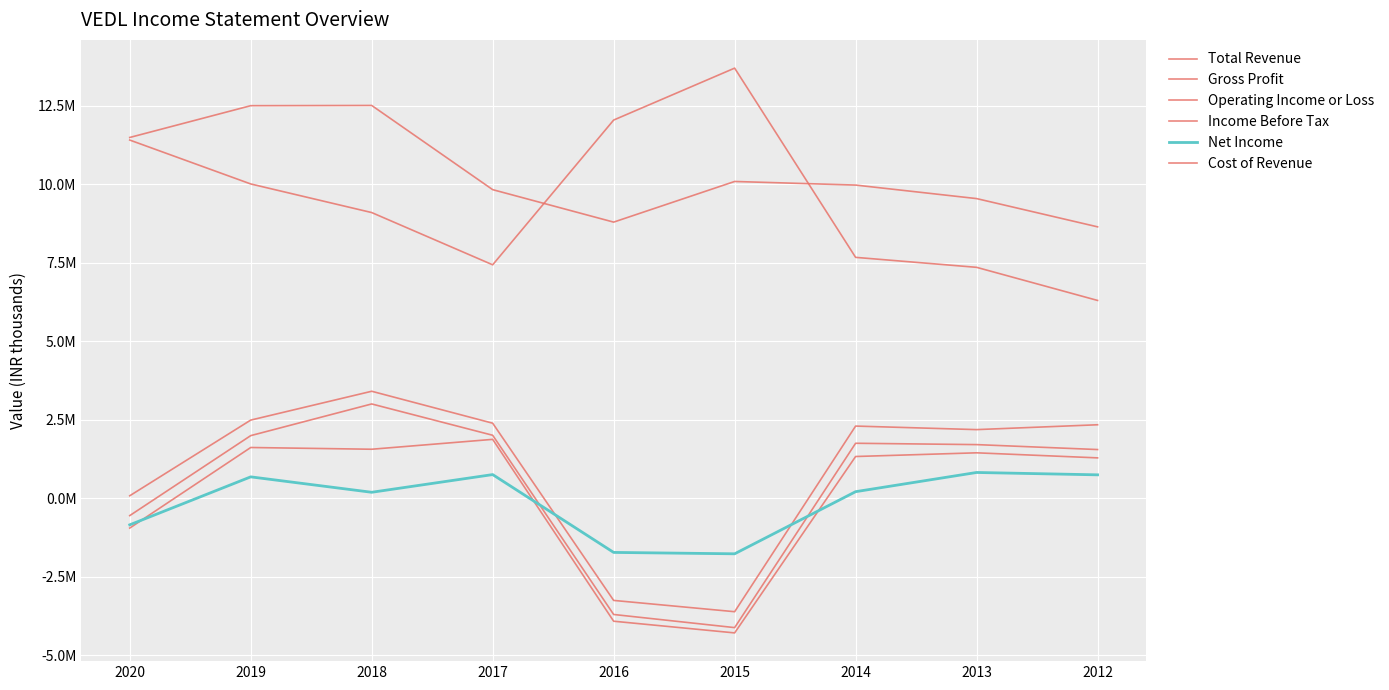

Does the chart have visible grid lines?

Yes